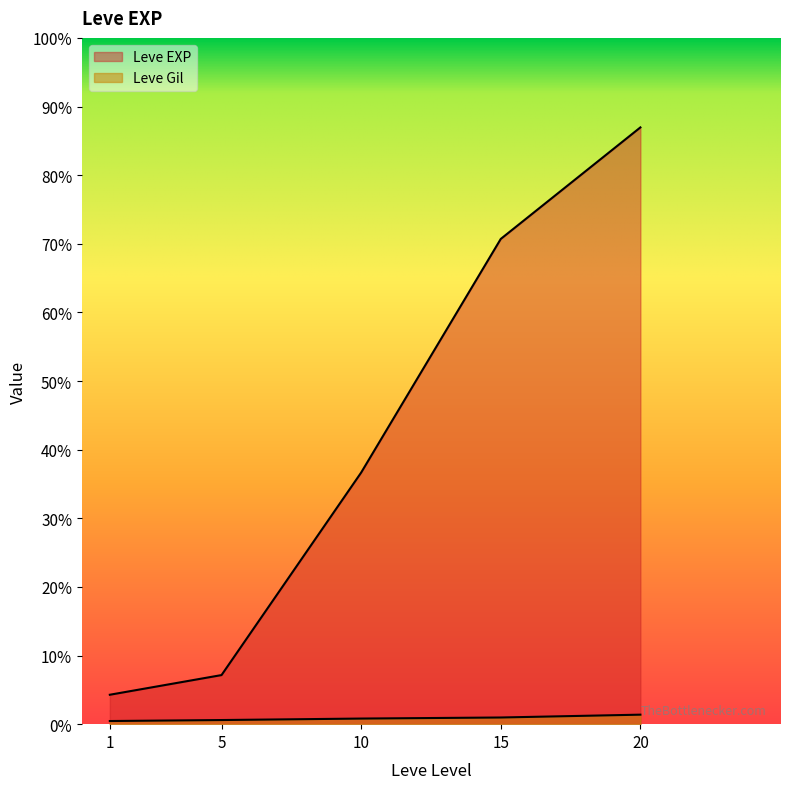

Does the chart display data point markers on the line(s)?

No